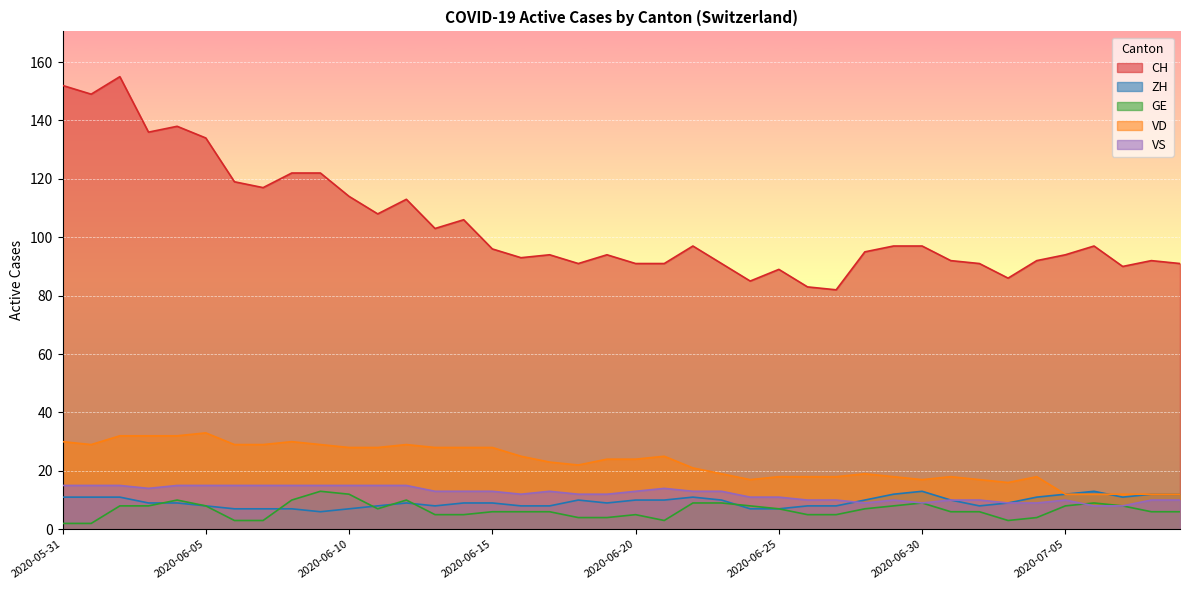

Between 2020-07-07 and 2020-06-04, which is larger?

2020-06-04